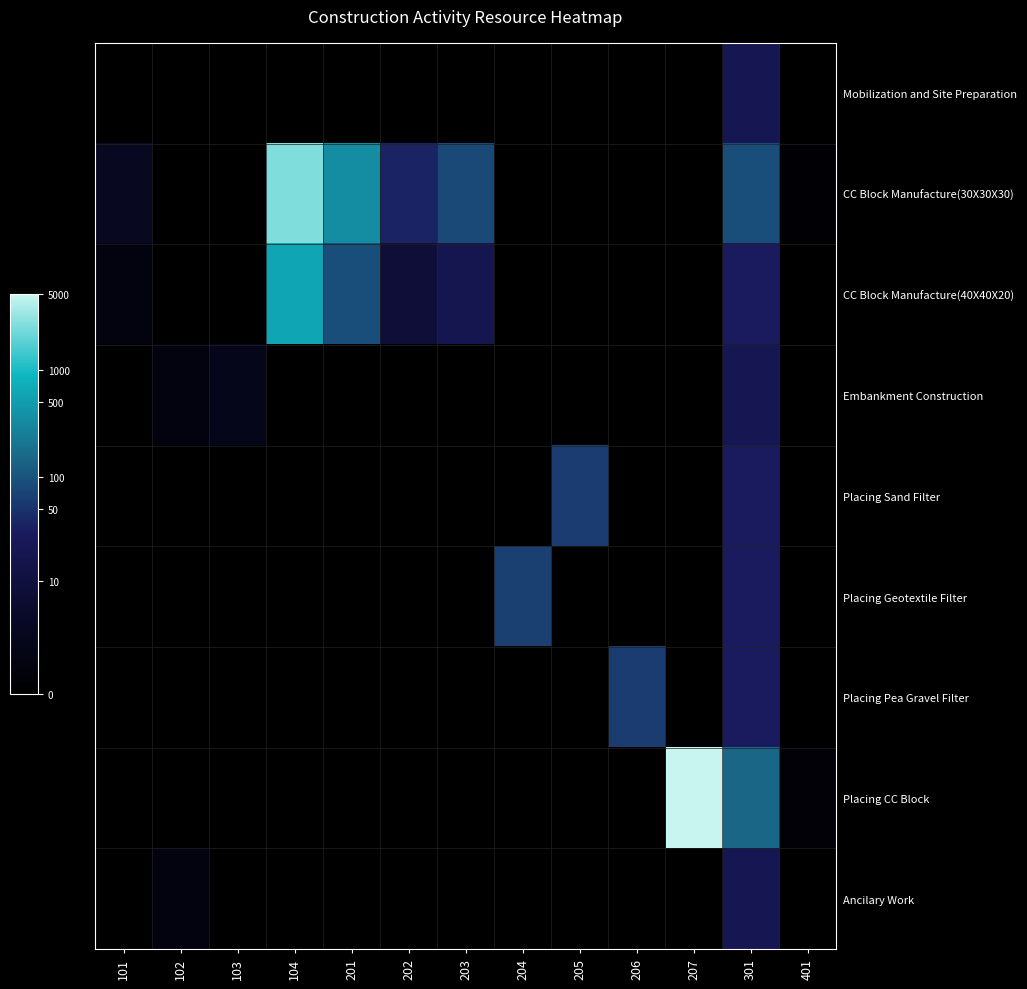

At which category is the sum across all series the highest?

301